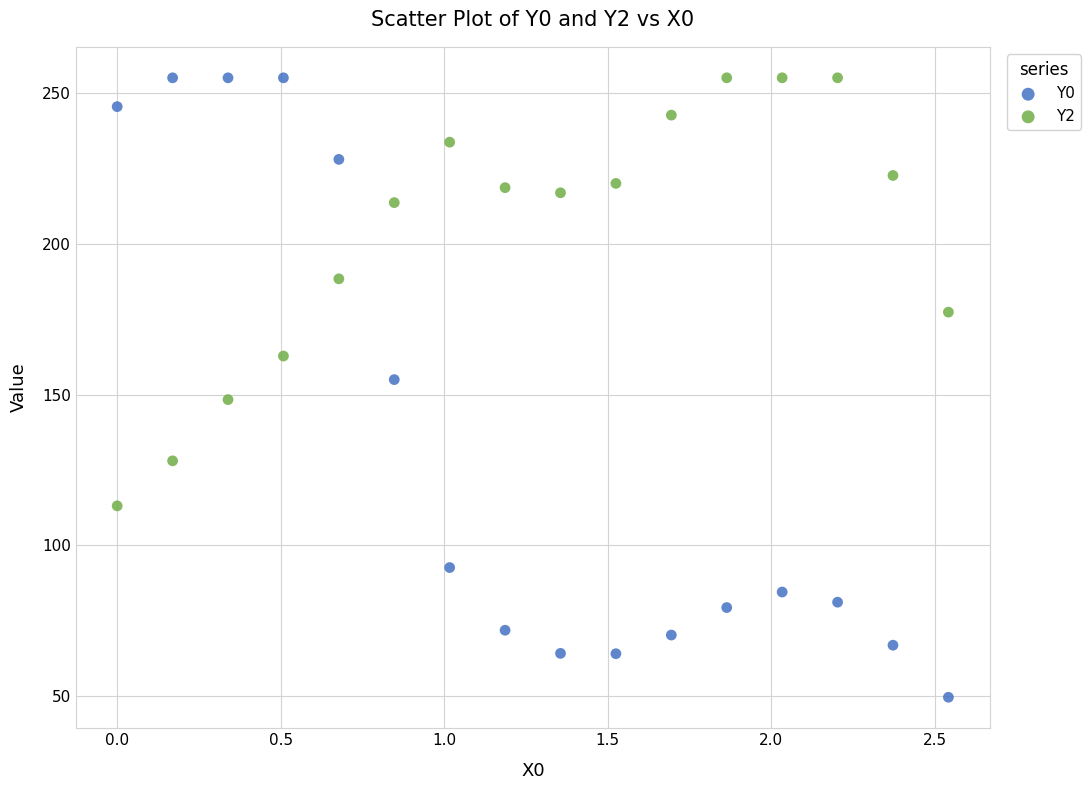

Which series contains the lowest Y value?

Y0